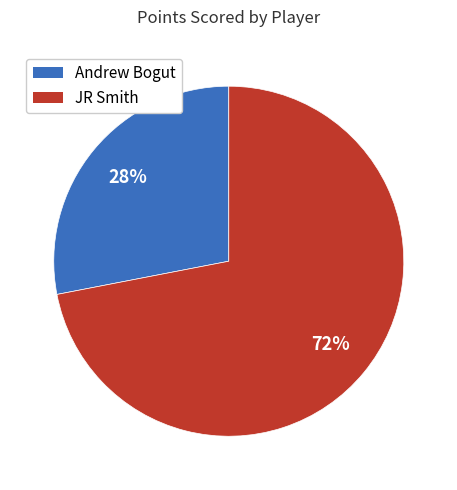

To the nearest percent, what is the combined percentage of Andrew Bogut and JR Smith?

100%